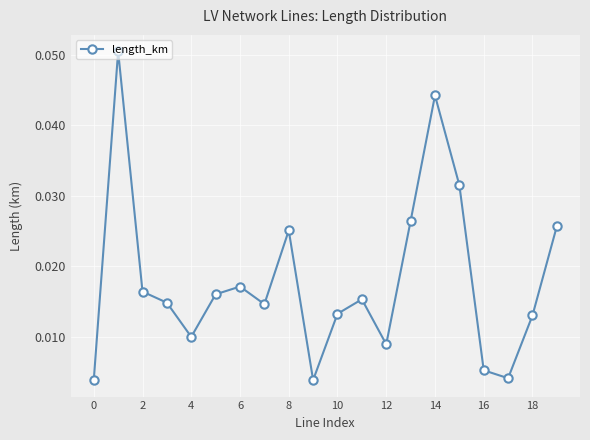

How many points are higher than both their immediate neighbors (excluding endpoints)?

5